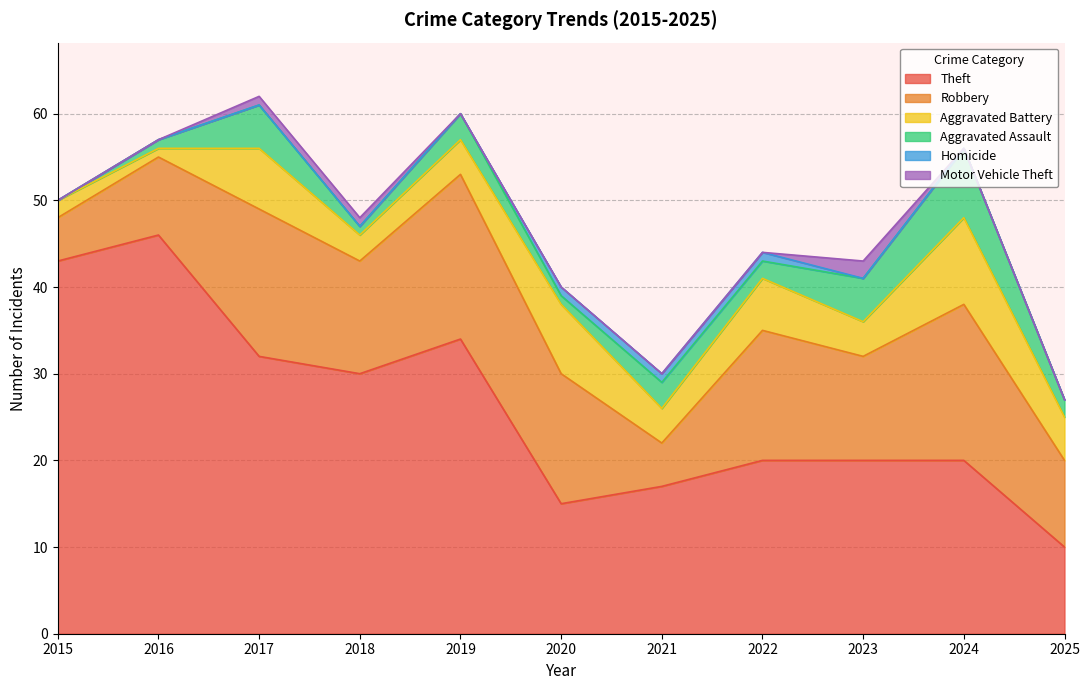

What value does the Robbery series have at 2020?

15